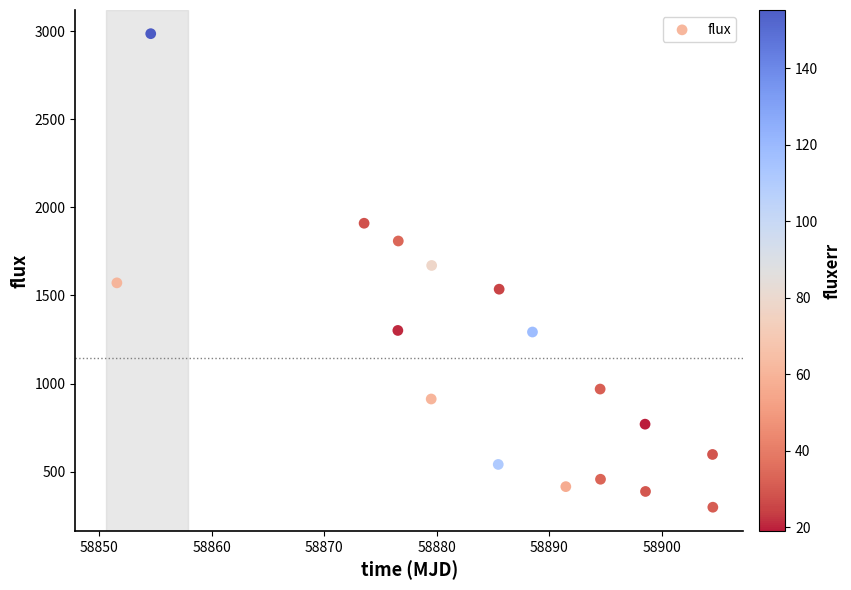

What is the range of Y values (max minus min)?

2687.3